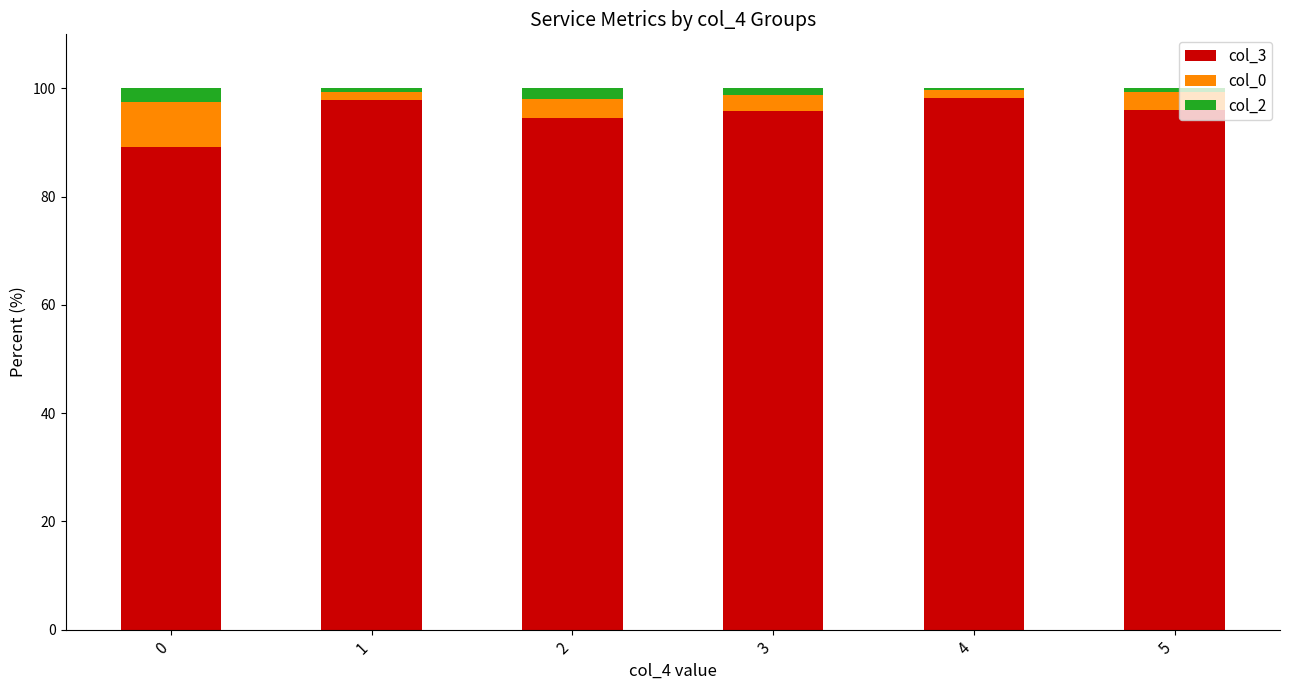

What is the total value across all series at 0?

100.0